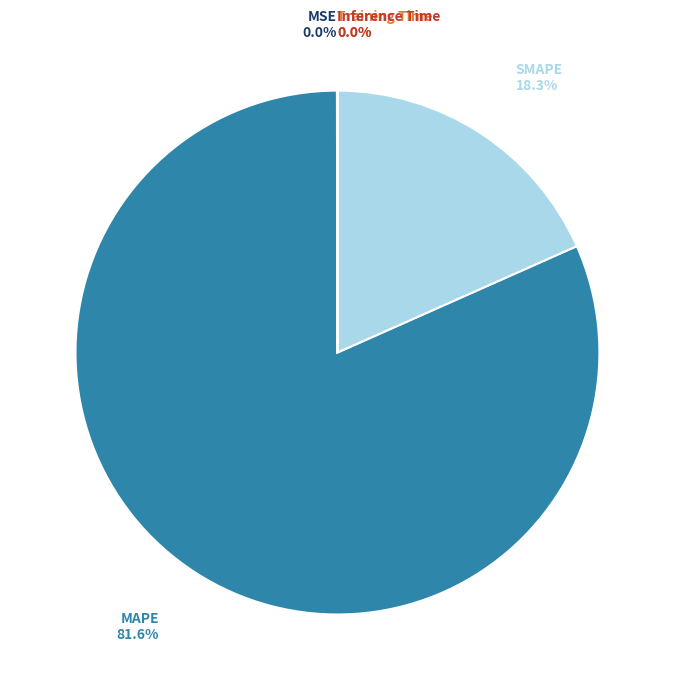

Does SMAPE account for over 50% of the chart?

No